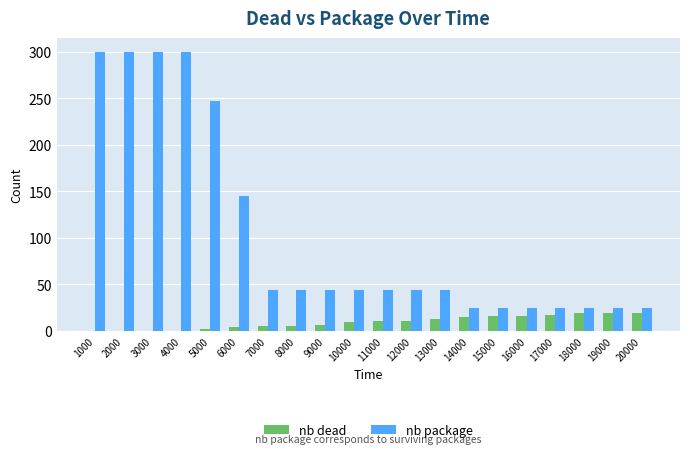

Between 3000 and 6000, which series saw the biggest shift?

nb package